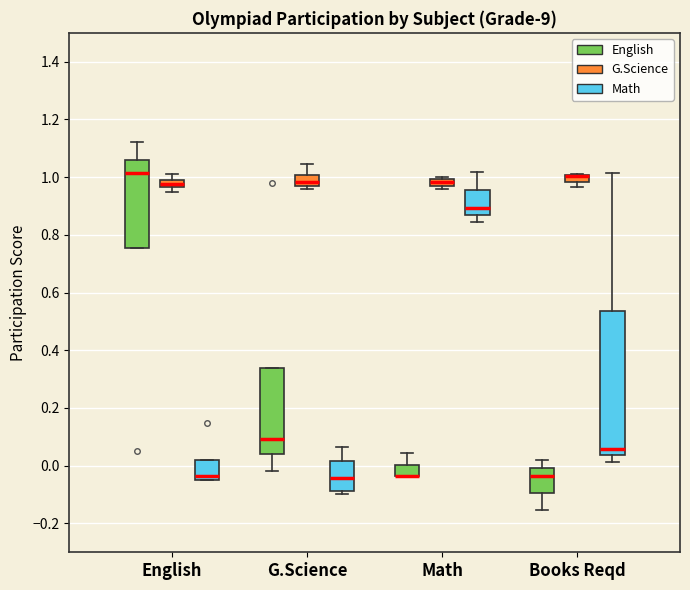

Comparing the boxes themselves (not the whiskers), which one is the tallest?

Books Reqd (Math)